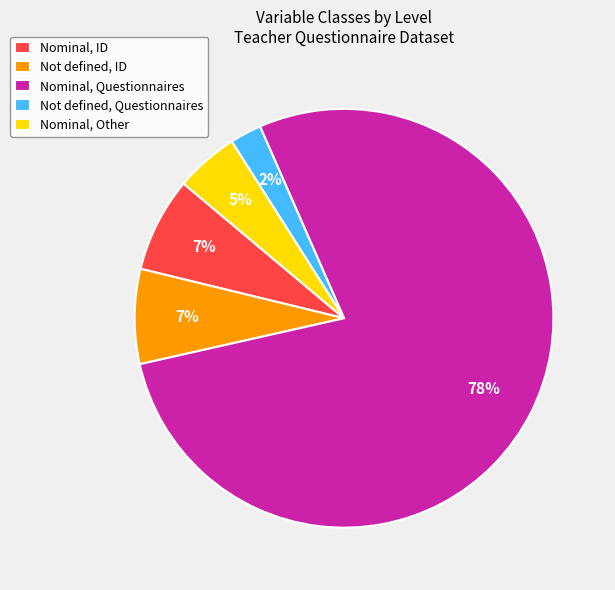

Which has a higher value, Nominal, Questionnaires or Not defined, Questionnaires?

Nominal, Questionnaires